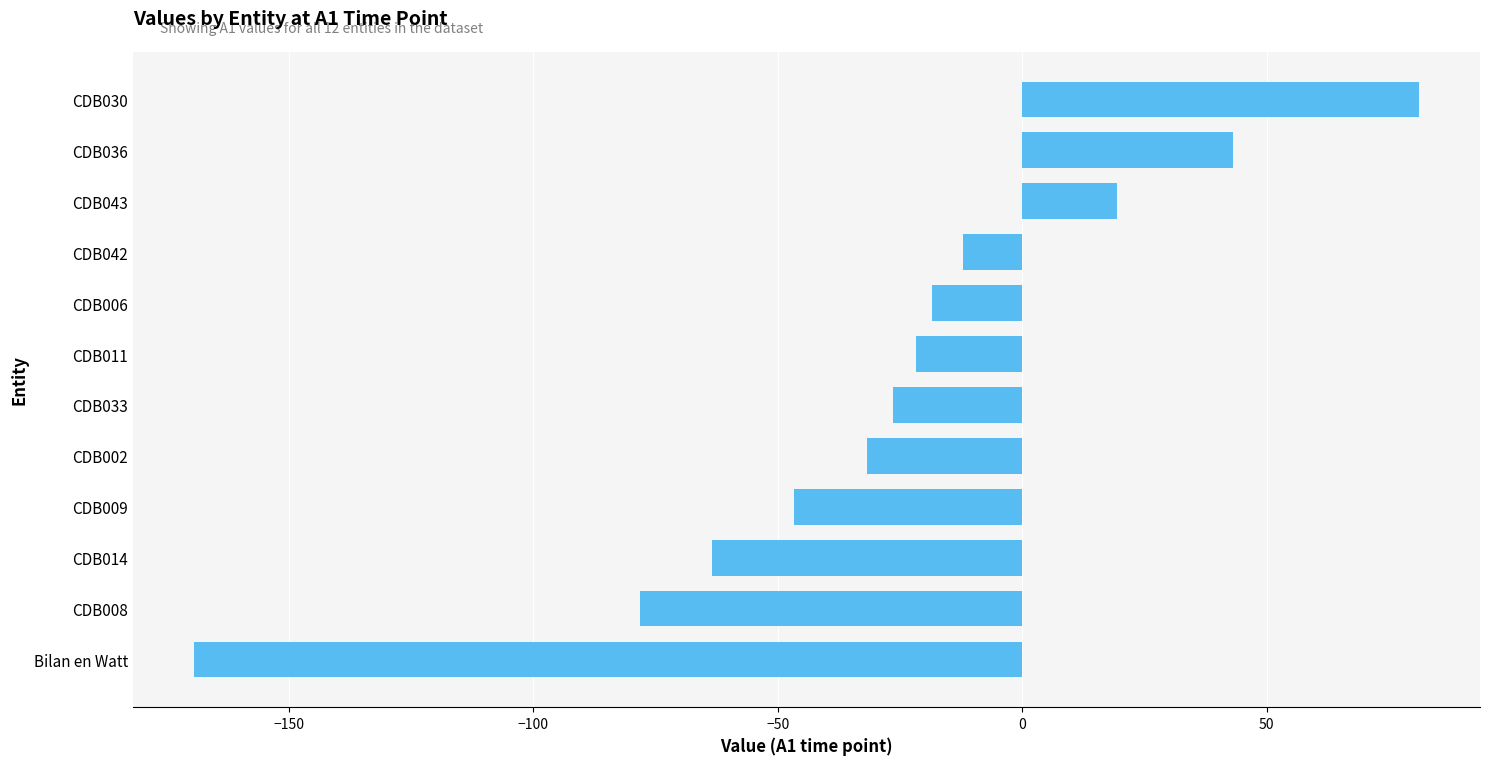

How many values exceed -21?

5